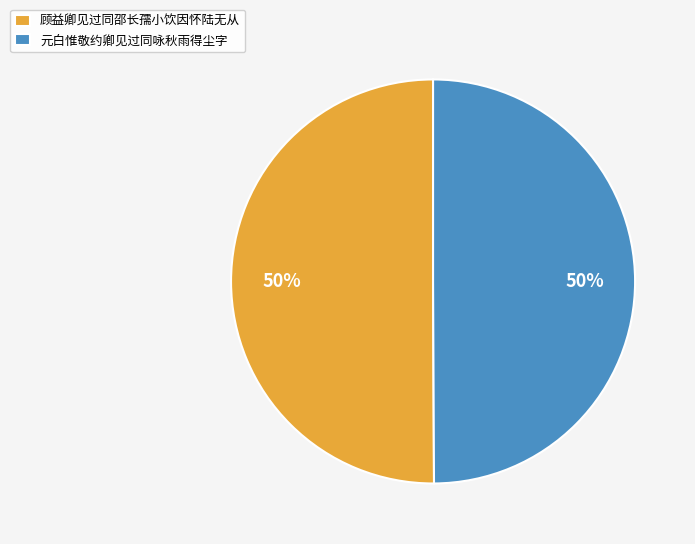

Approximately how many times larger is the value at 元白惟敬约卿见过同咏秋雨得尘字 compared to 顾益卿见过同邵长孺小饮因怀陆无从?

1.0